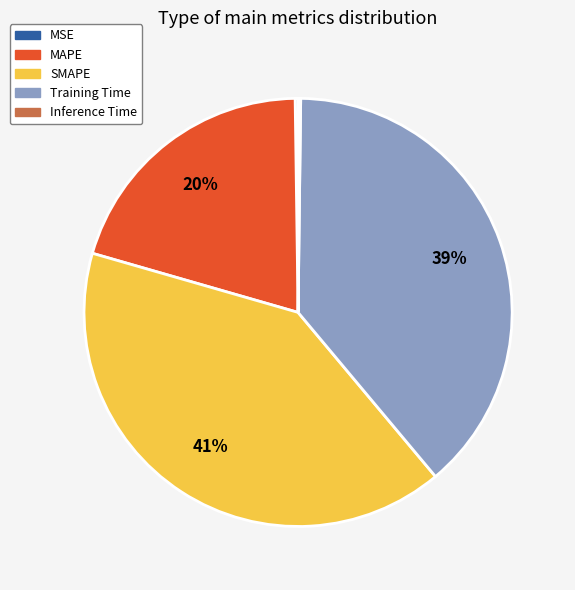

To the nearest percent, what percentage of the pie is SMAPE?

41%